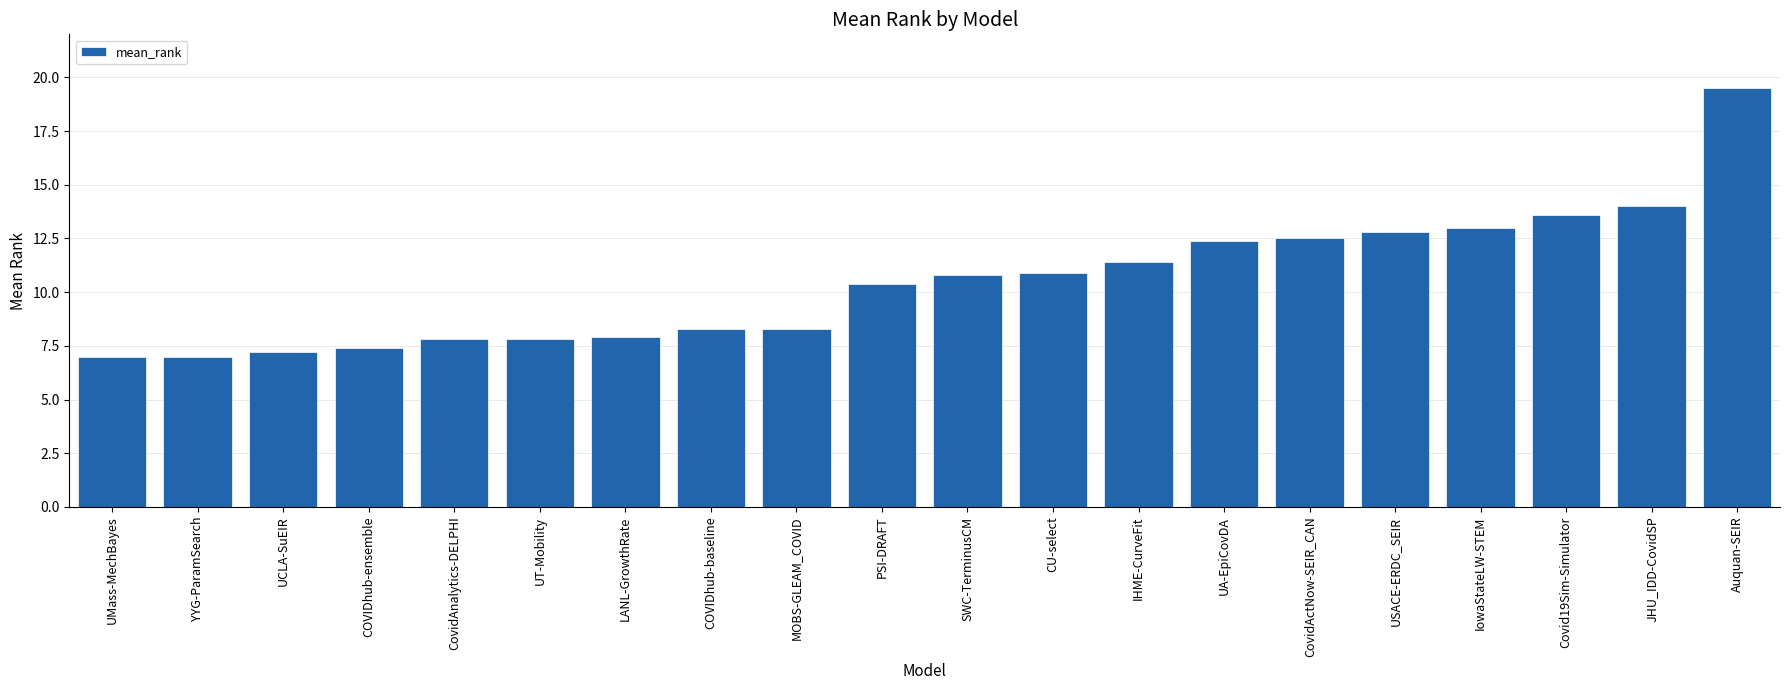

What is the average value?

10.5